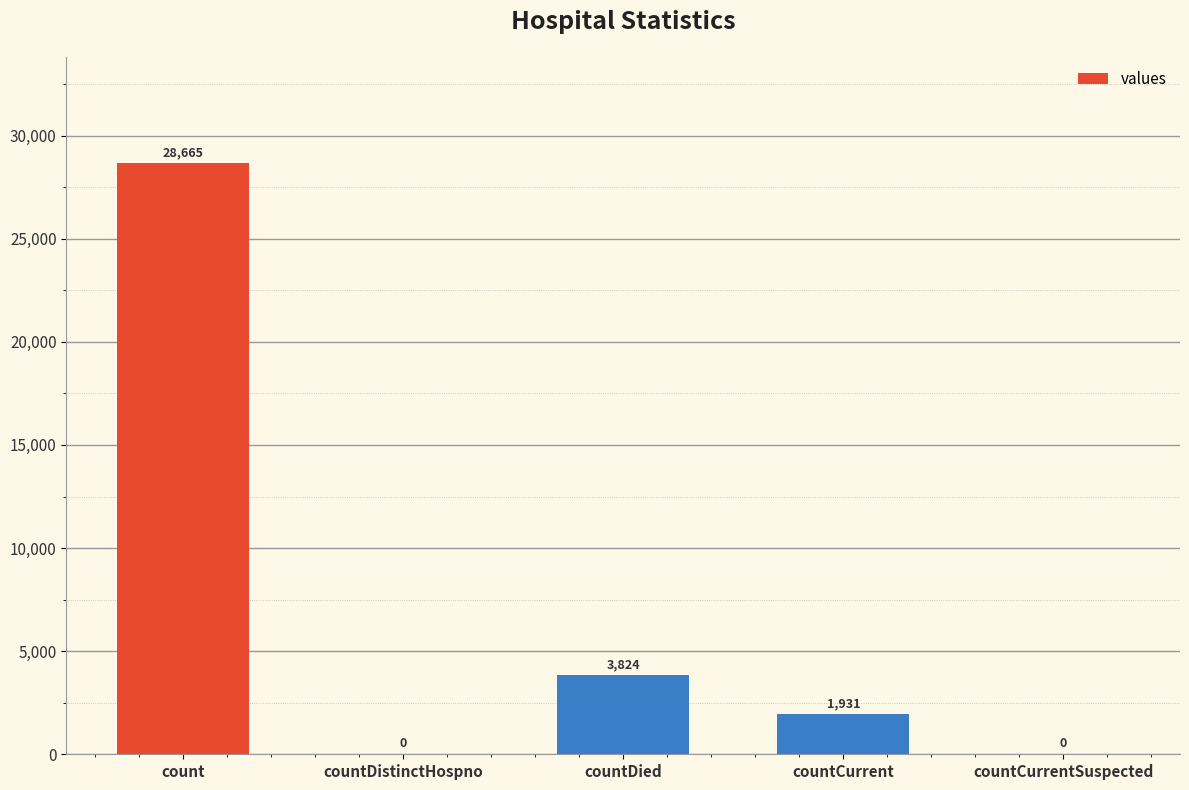

What is the change in value from count to countDistinctHospno?

-28665